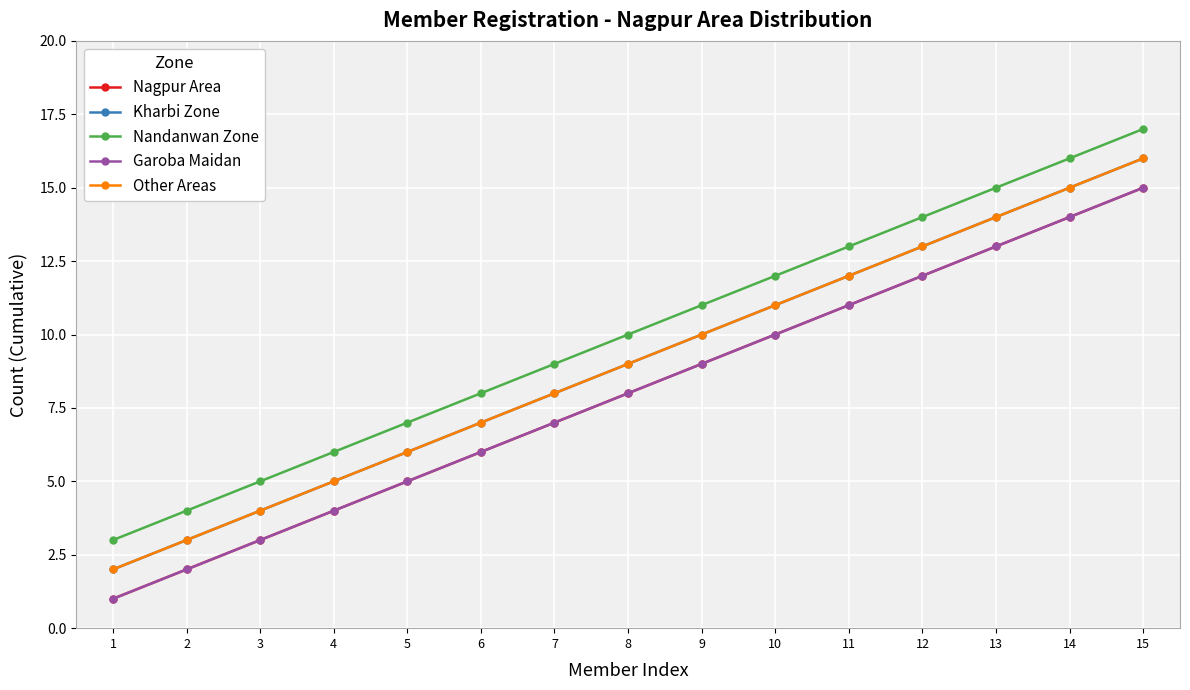

Is this an area chart (filled region under the line)?

No